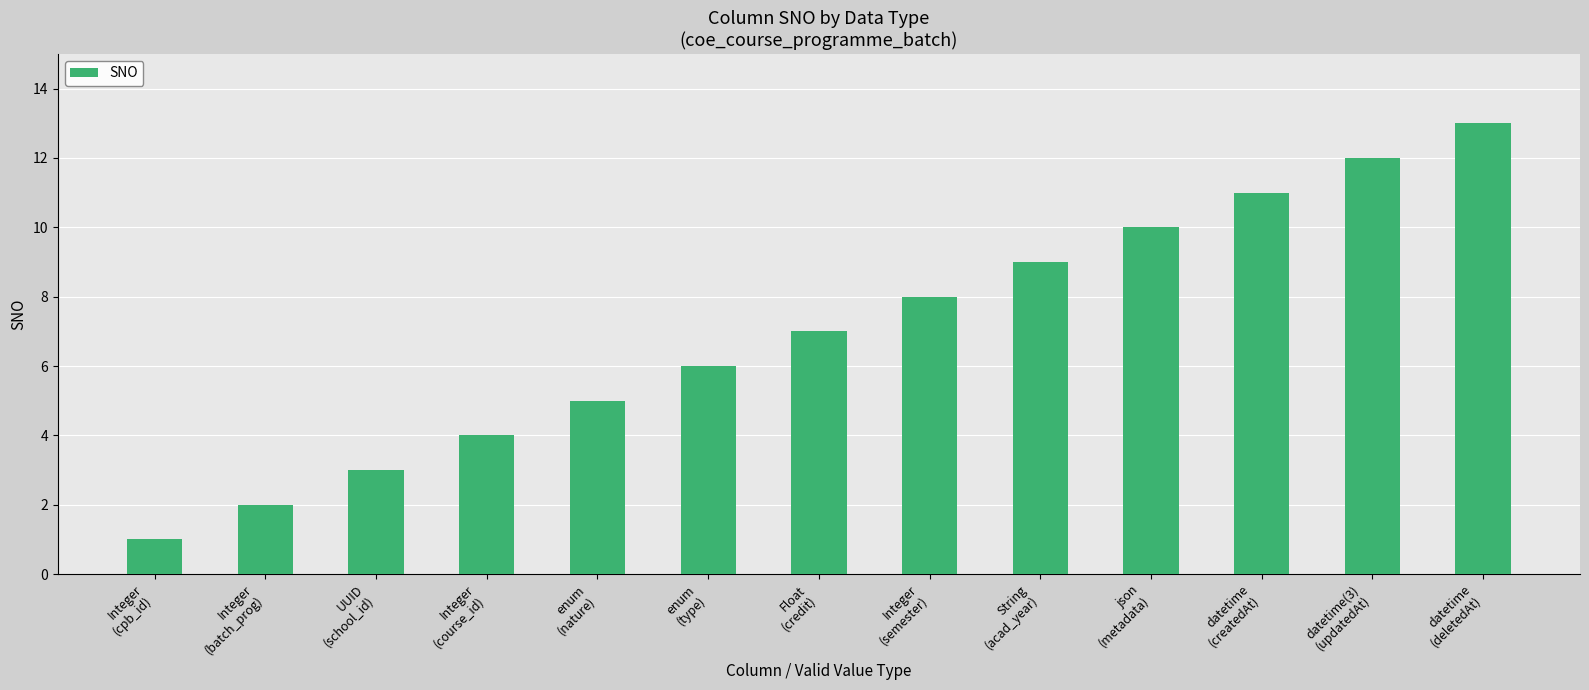

What is the label of the 5th bar from the left?

enum
(nature)